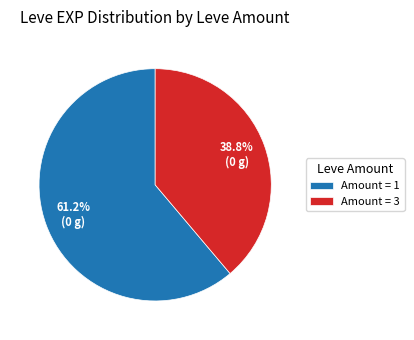

Which category has the biggest portion of the pie?

Amount = 1